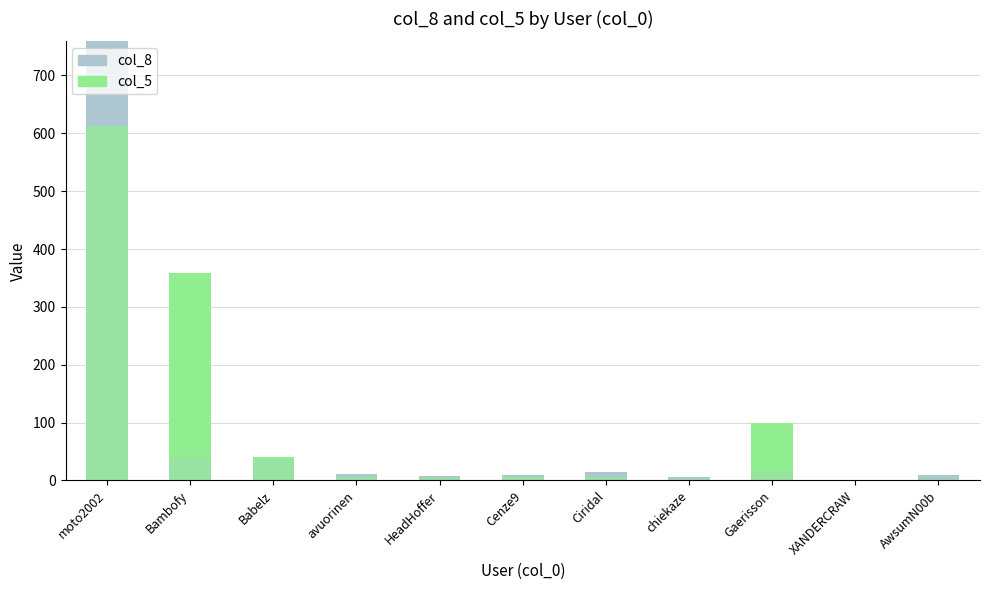

The value of col_5 at chiekaze is 0. True or false?

True